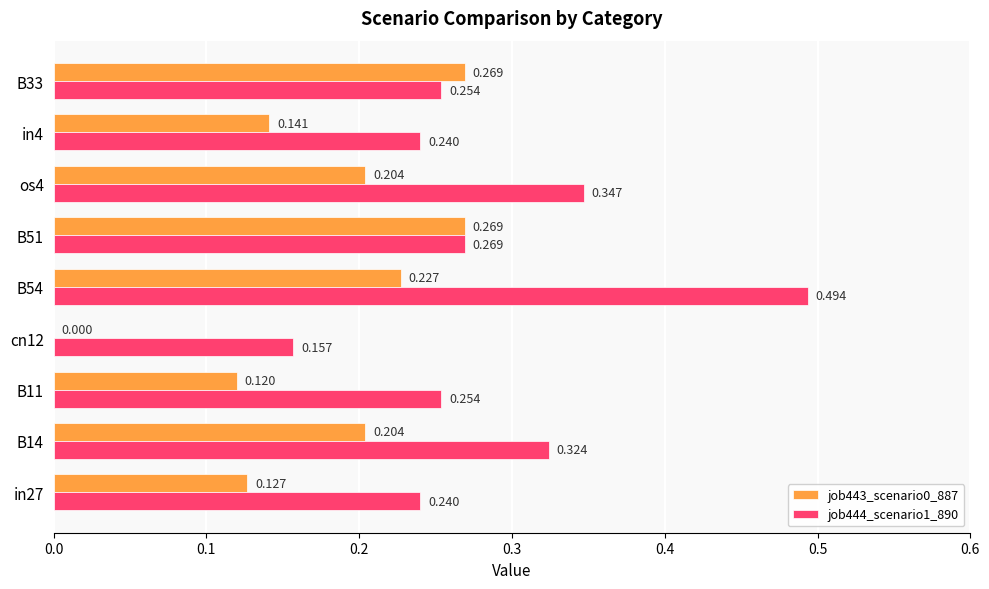

Is the value of job444_scenario1_890 at B33 greater than the value of job443_scenario0_887 at os4?

Yes